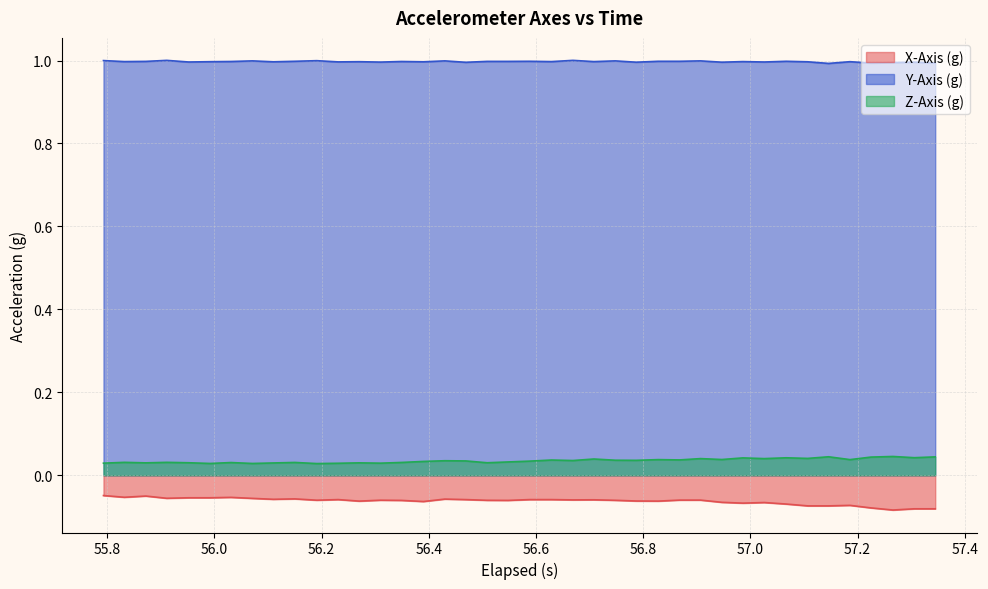

Which series has the largest total across all categories?

Y-Axis (g)